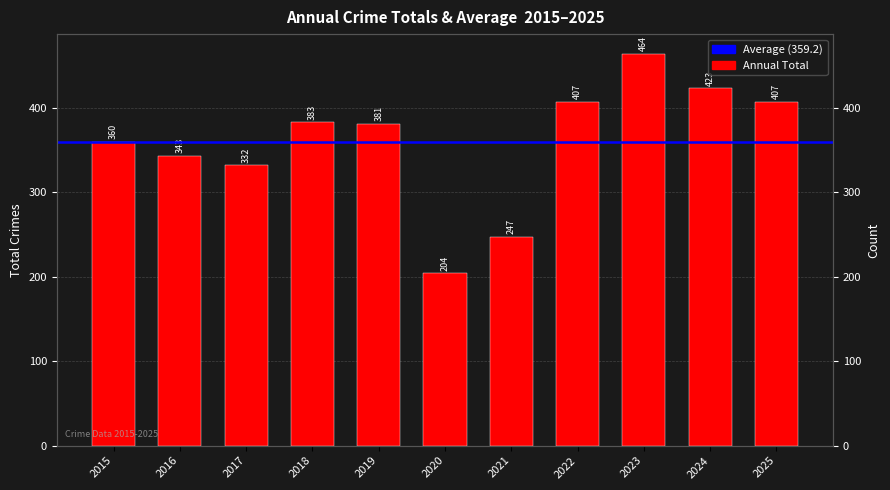

Is it true that the value at 2019 is 381?

True